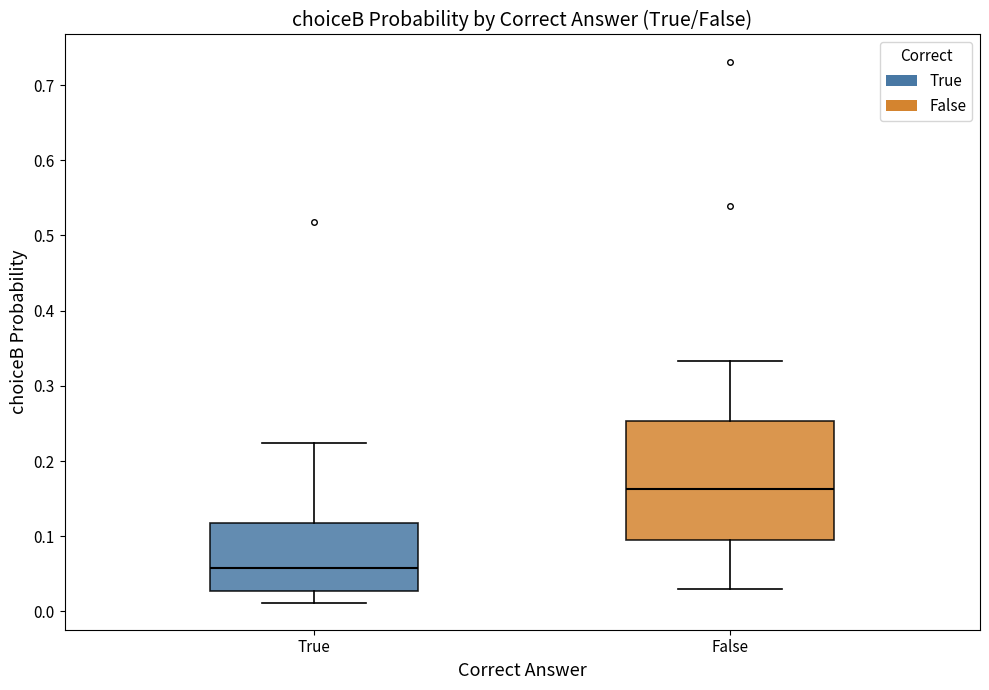

Reading left to right, transcribe this box plot: for each box, give where its median line is, the range the box spans, and where its two whiskers end, as read against the y-axis. The values are not printed on the chart, so give them approximately, as read against the axis.

True: median 0.06, box 0.03 to 0.12, whiskers 0.01 to 0.22
False: median 0.16, box 0.10 to 0.25, whiskers 0.03 to 0.33